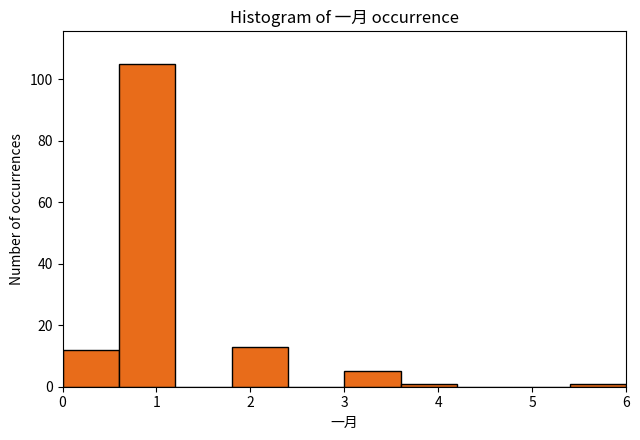

What is the height of the bar covering 0.6 to 1.2 on the x-axis? The values are not printed on the chart, so give them approximately, as read against the axis.

106